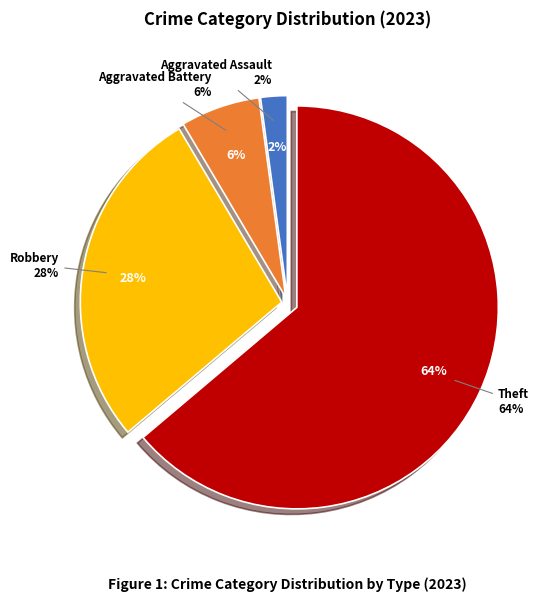

Is there a majority slice in this chart?

Yes